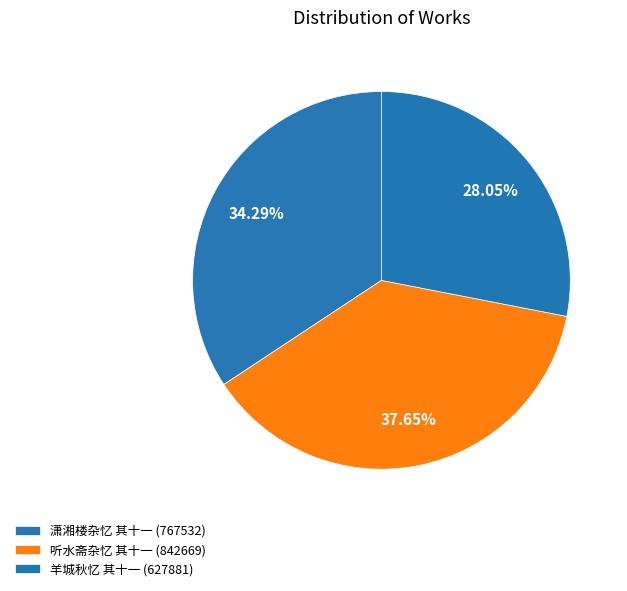

Count the number of slices in the pie.

3